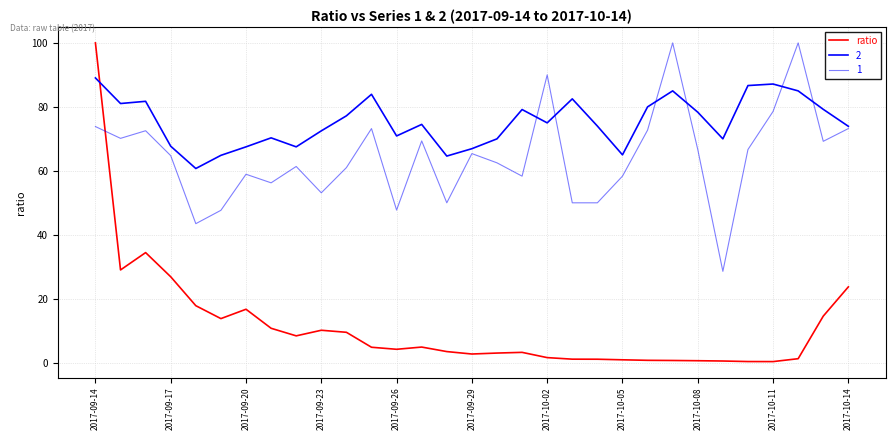

How many categories are shown in the chart?

31